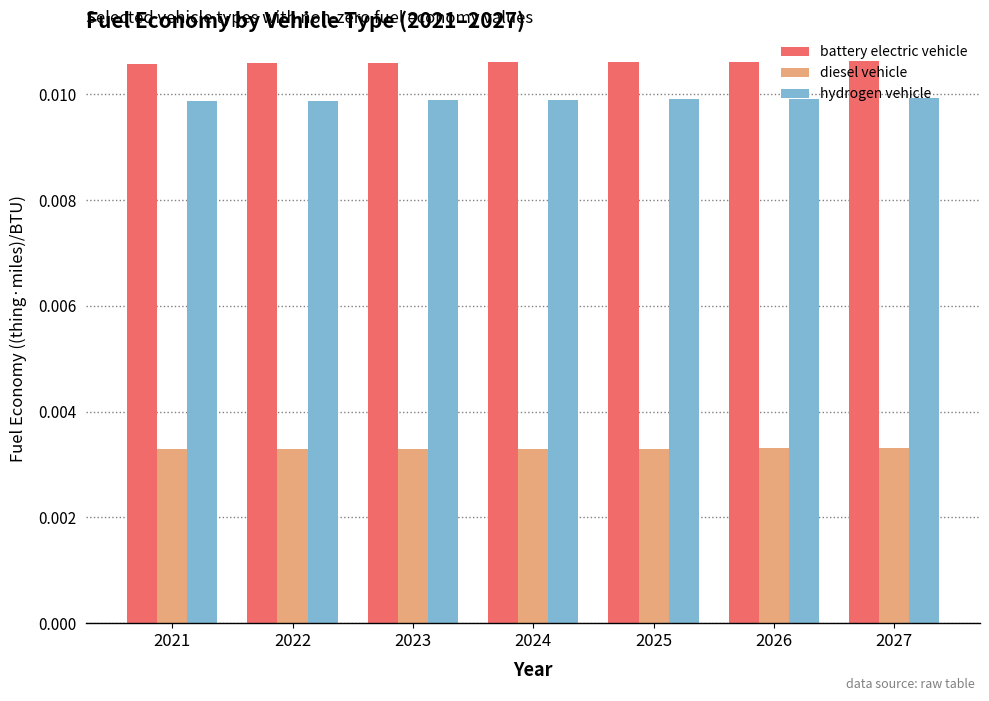

List the series in order of their peak value, lowest first.

diesel vehicle, hydrogen vehicle, battery electric vehicle